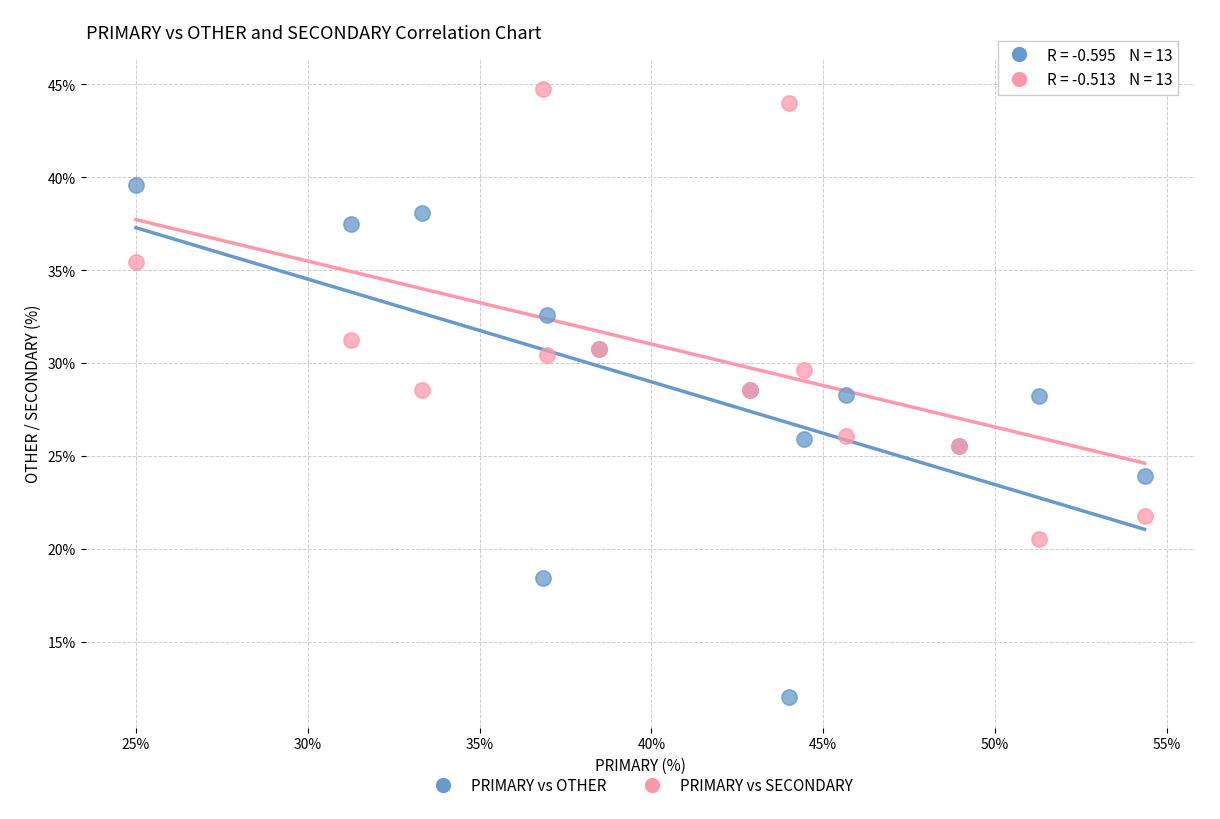

Which series has the widest spread of Y values?

PRIMARY vs OTHER